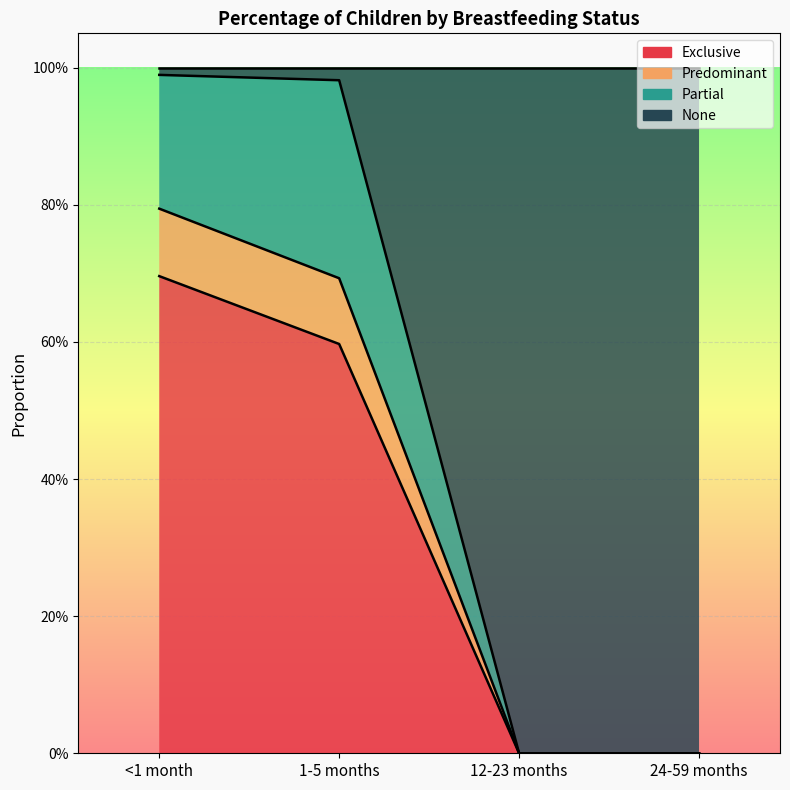

Which label corresponds to the largest value in the chart?

<1 month